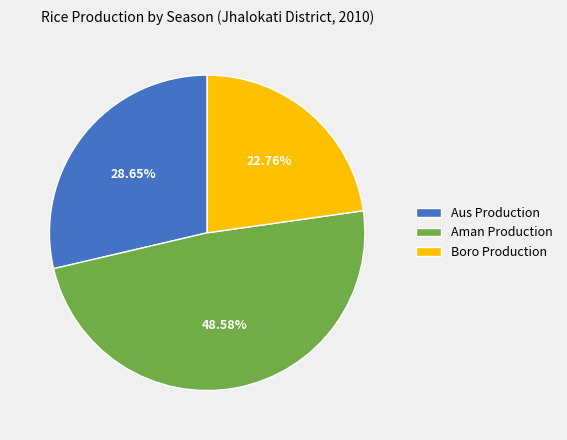

Which category has the smallest portion of the pie?

Boro Production